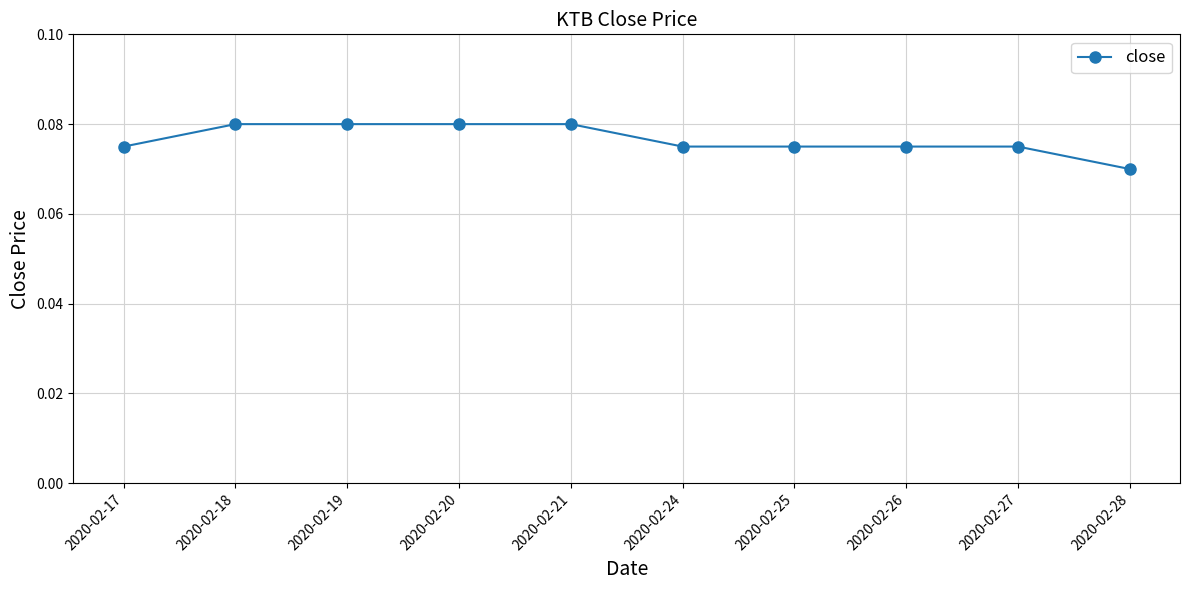

What is the sum of all values?

0.8